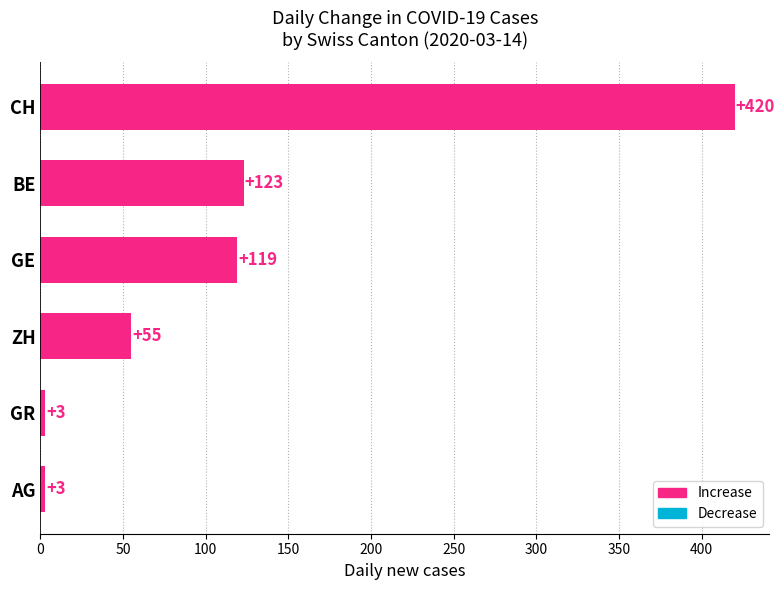

What is the difference between the values at BE and AG?

120